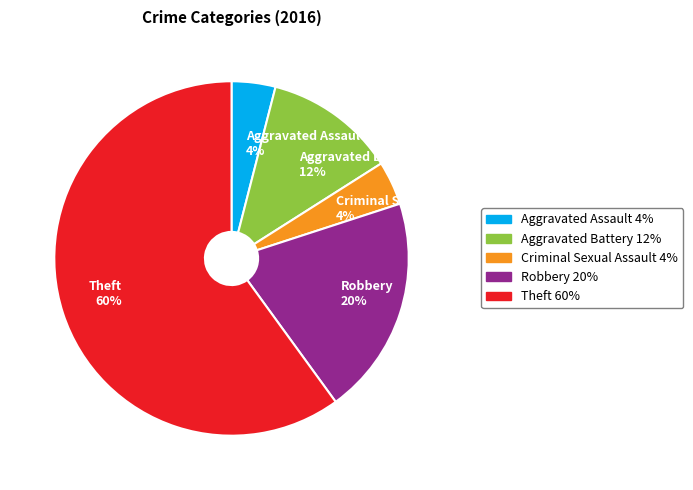

To the nearest percent, what portion does Robbery 20% represent?

20%